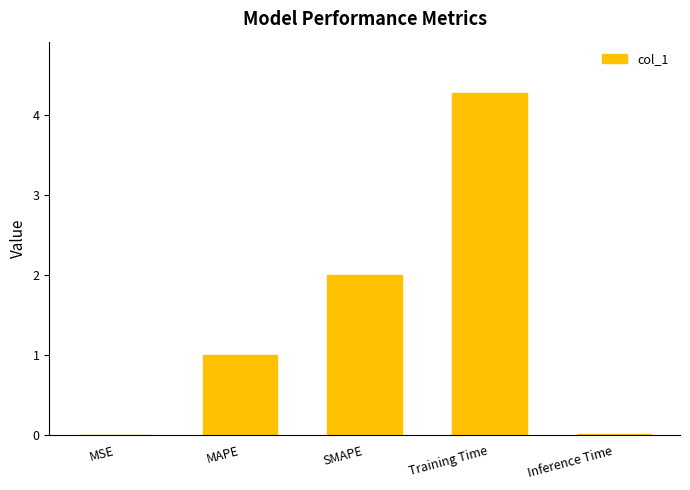

Which has a higher value, MAPE or Inference Time?

MAPE